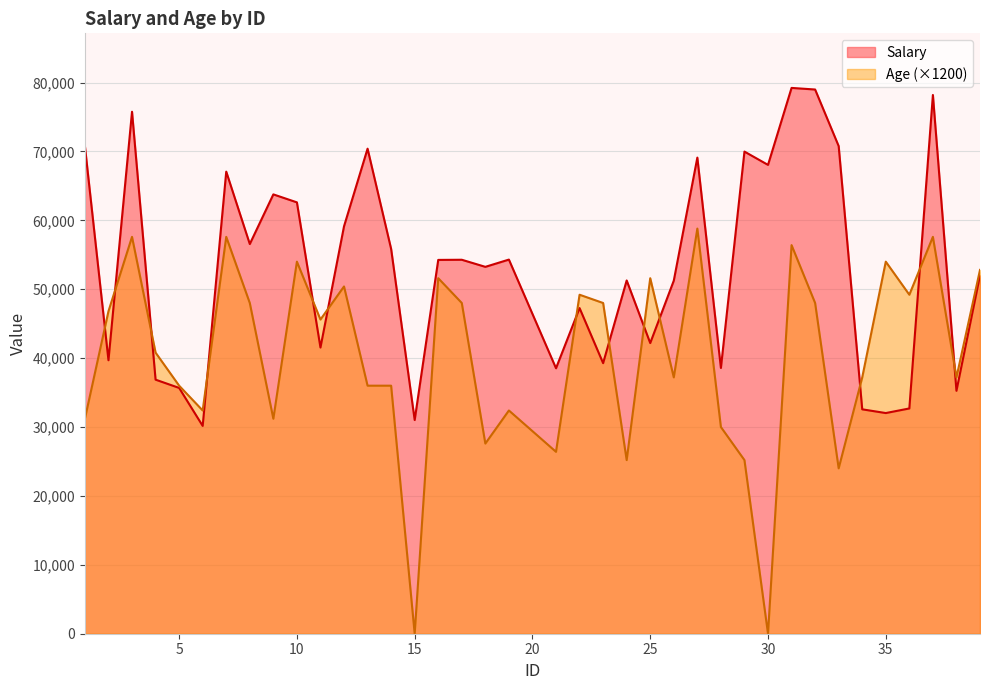

List the series in order of their peak value, lowest first.

Age (×1200), Salary